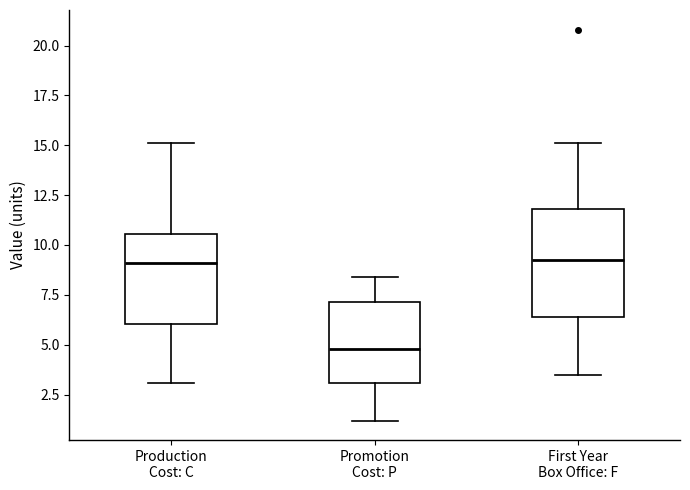

Reading left to right, transcribe this box plot: for each box, give where its median line is, the range the box spans, and where its two whiskers end, as read against the y-axis. The values are not printed on the chart, so give them approximately, as read against the axis.

Production Cost: C: median 9.0, box 6.0 to 10.5, whiskers 3.0 to 15.0
Promotion Cost: P: median 5.0, box 3.0 to 7.0, whiskers 1.0 to 8.5
First Year Box Office: F: median 9.5, box 6.5 to 12.0, whiskers 3.5 to 15.0